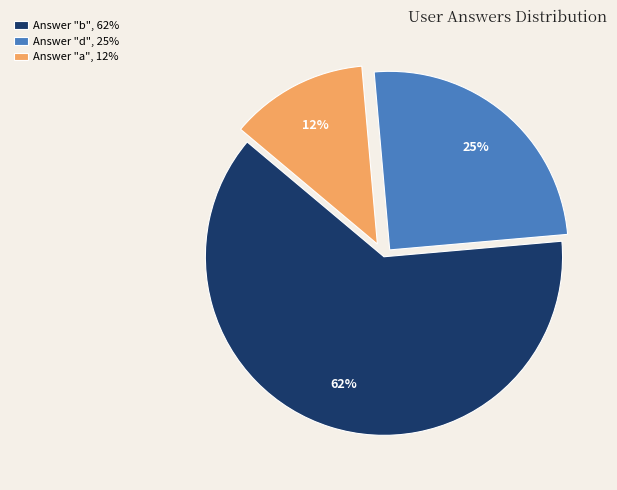

Combined, do Answer "d", 25% and Answer "a", 12% account for over 50%?

No